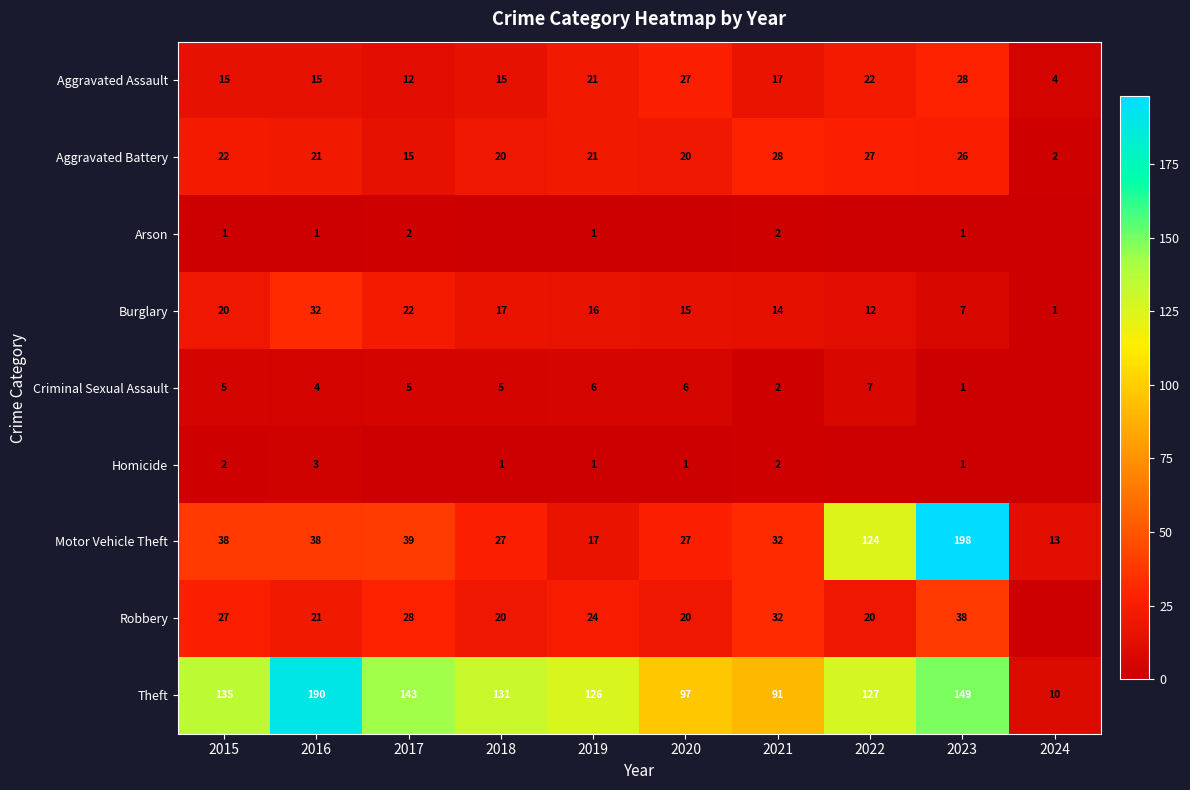

True or false: Motor Vehicle Theft has a value of 27 at 2020.

True